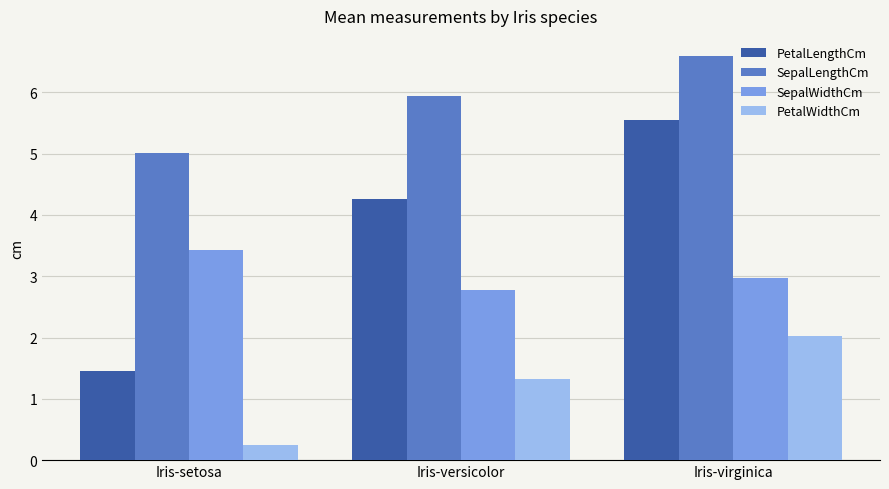

List the series in order of their peak value, highest first.

SepalLengthCm, PetalLengthCm, SepalWidthCm, PetalWidthCm